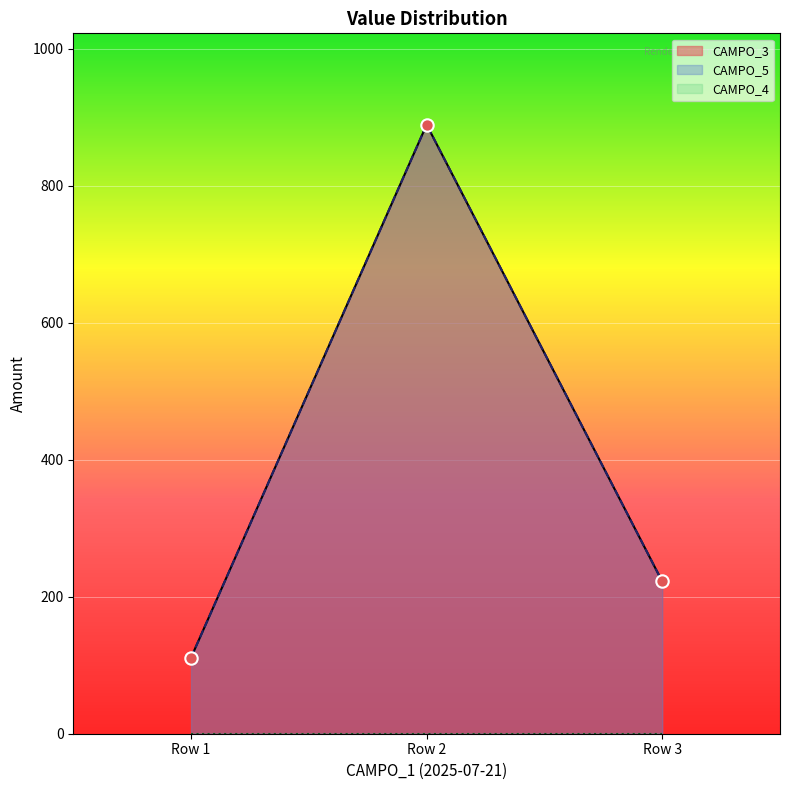

What is the total value across all series at Row 3?

444.4